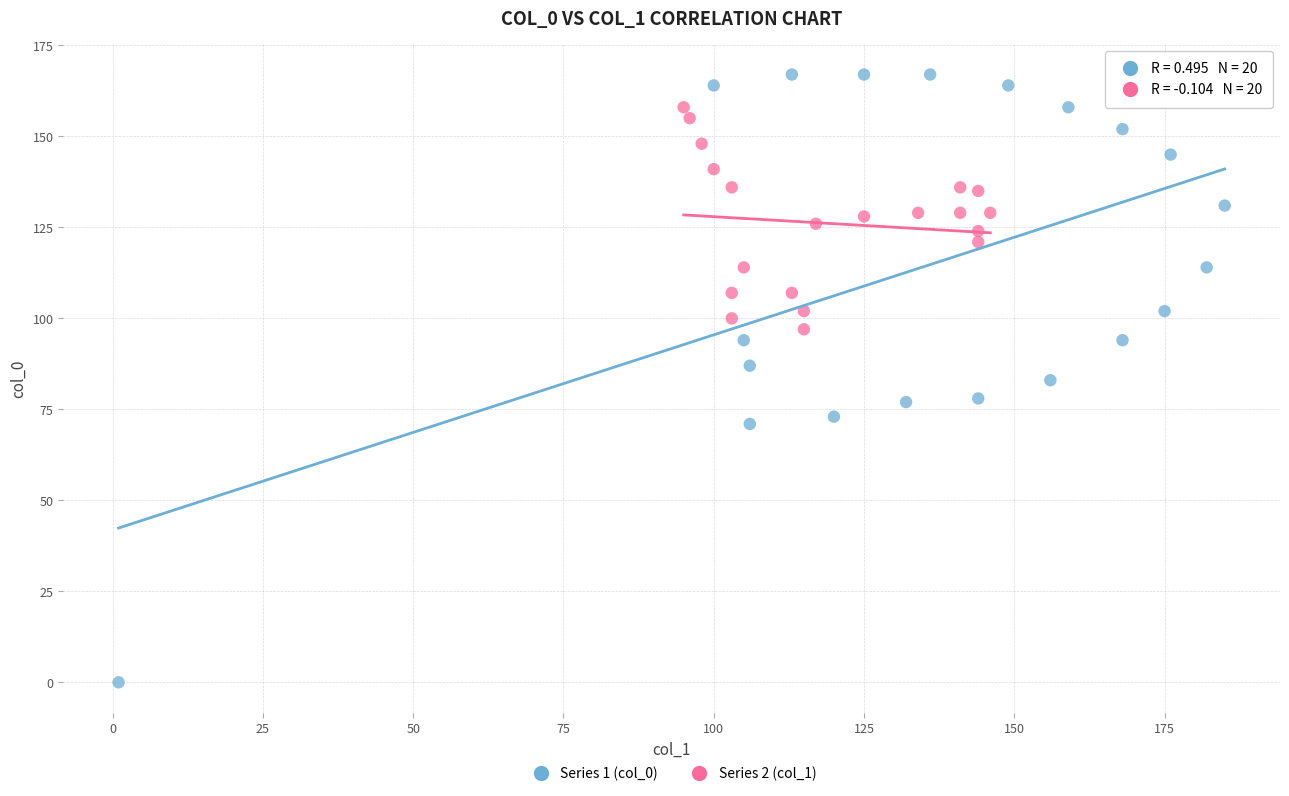

Which series has the widest spread of Y values?

Series 1 (col_0)